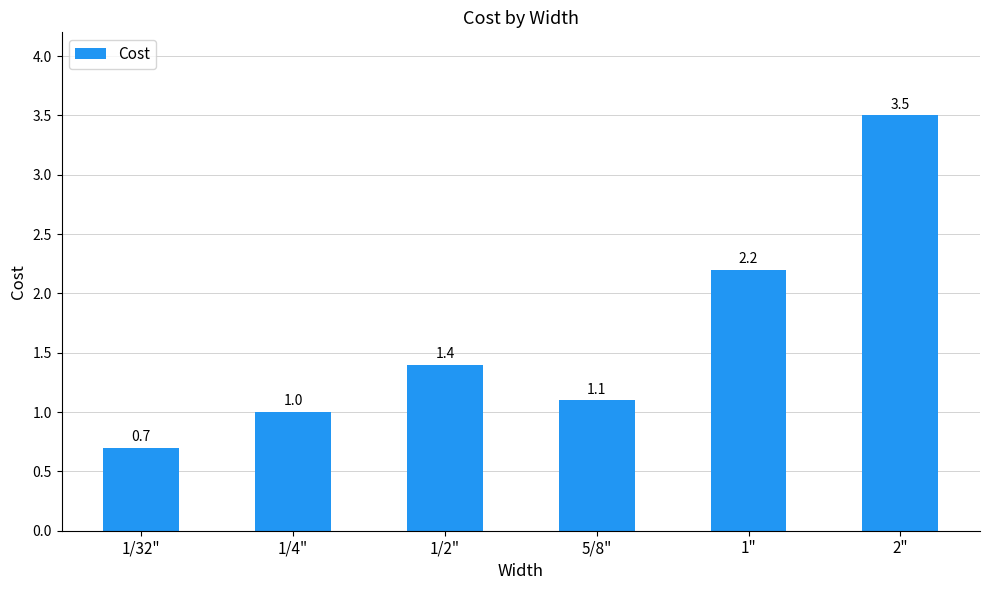

At which category does the chart reach its minimum across all series?

1/32"